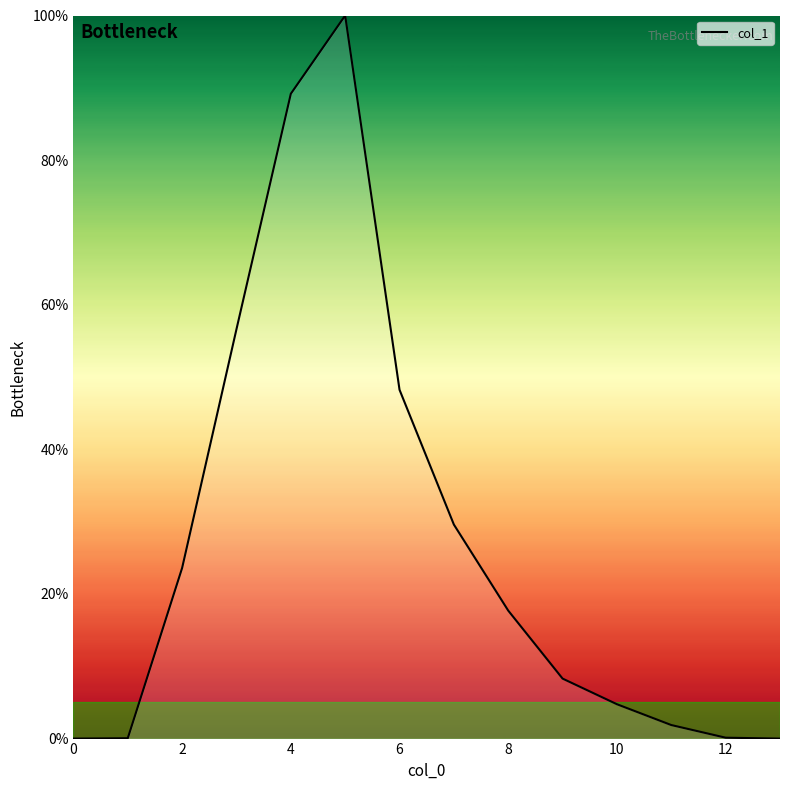

What is the maximum value shown in the chart?

100.0